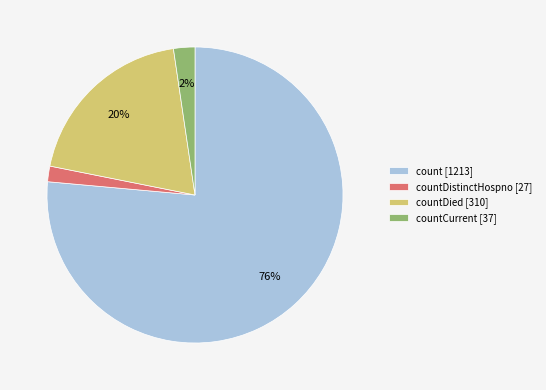

How many slices are in this pie chart?

4